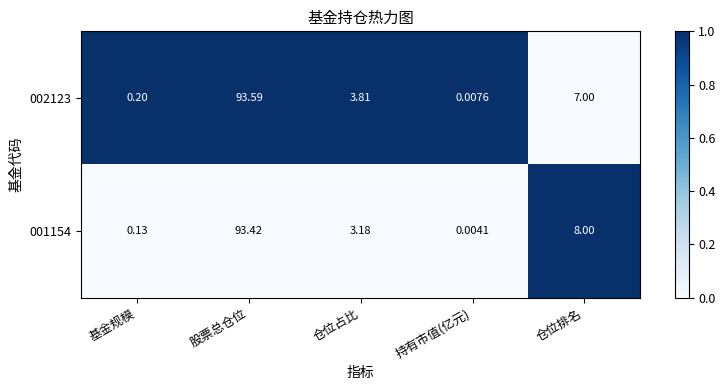

Which series changed the most between 股票总仓位 and 仓位排名?

002123